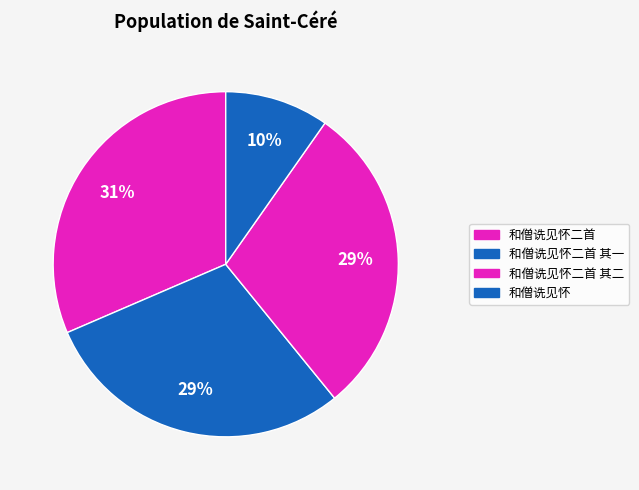

How many segments does this pie chart have?

4